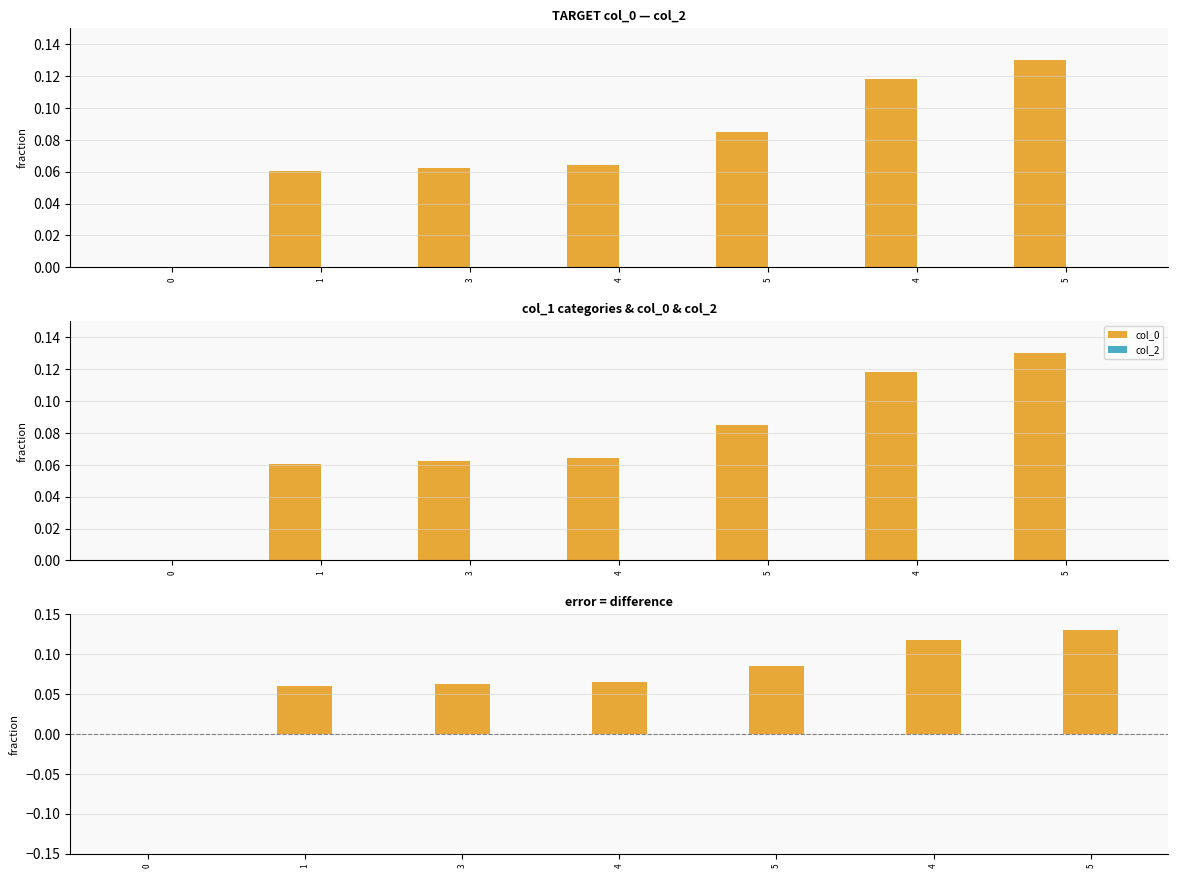

What is the greatest value displayed?

0.1